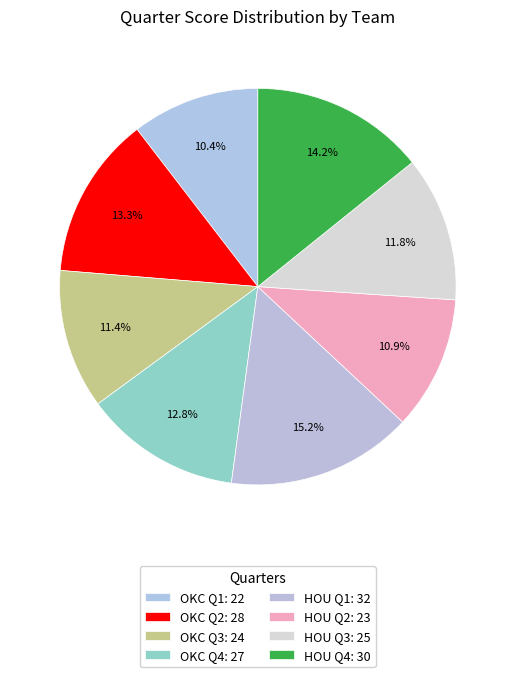

How many segments does this pie chart have?

8